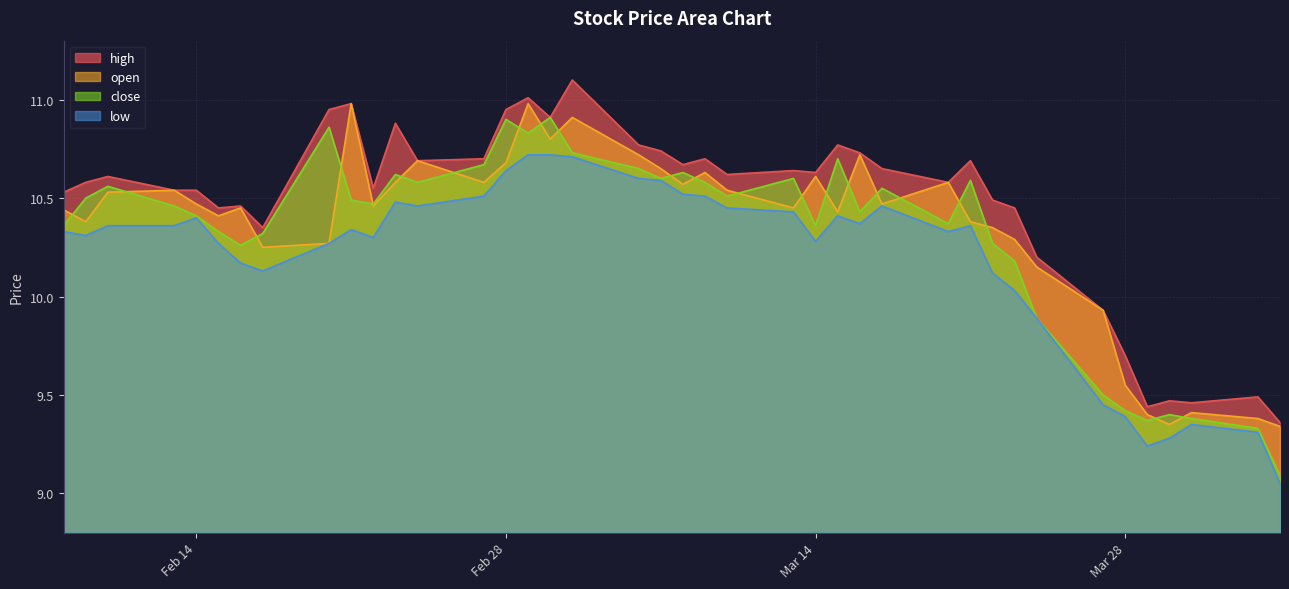

What is the greatest value displayed?

11.1